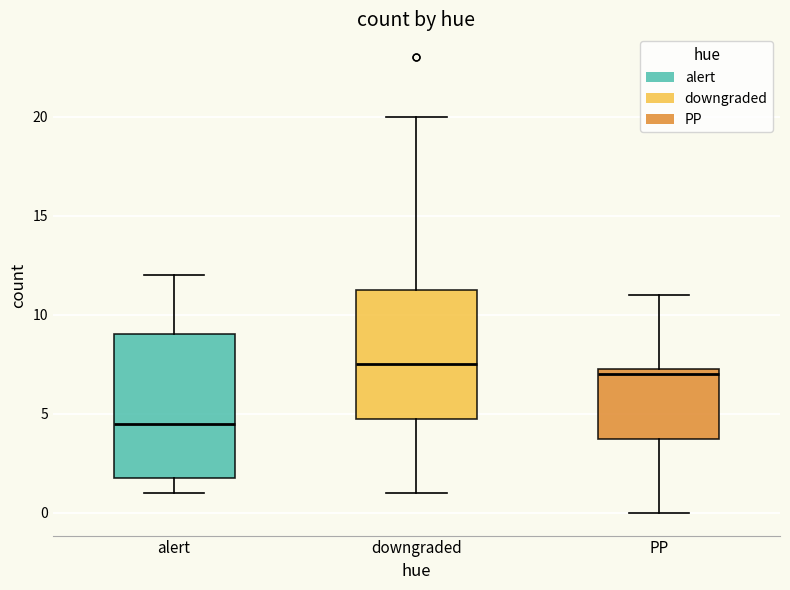

Reading left to right, transcribe this box plot: for each box, give where its median line is, the range the box spans, and where its two whiskers end, as read against the y-axis. The values are not printed on the chart, so give them approximately, as read against the axis.

alert: median 4.5, box 2.0 to 9.0, whiskers 1.0 to 12.0
downgraded: median 7.5, box 5.0 to 11.5, whiskers 1.0 to 20.0
PP: median 7.0, box 4.0 to 7.5, whiskers 0.0 to 11.0